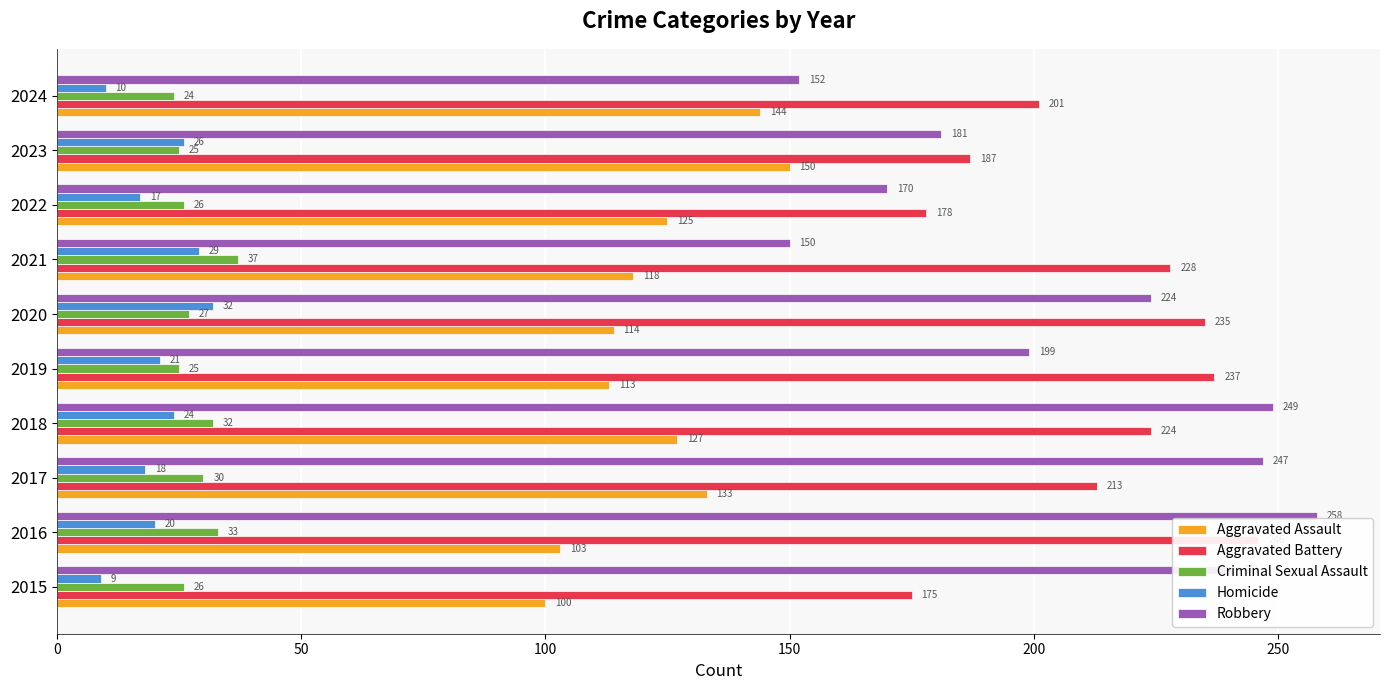

What is the value of the Aggravated Battery bar at the 9th from the left?

187